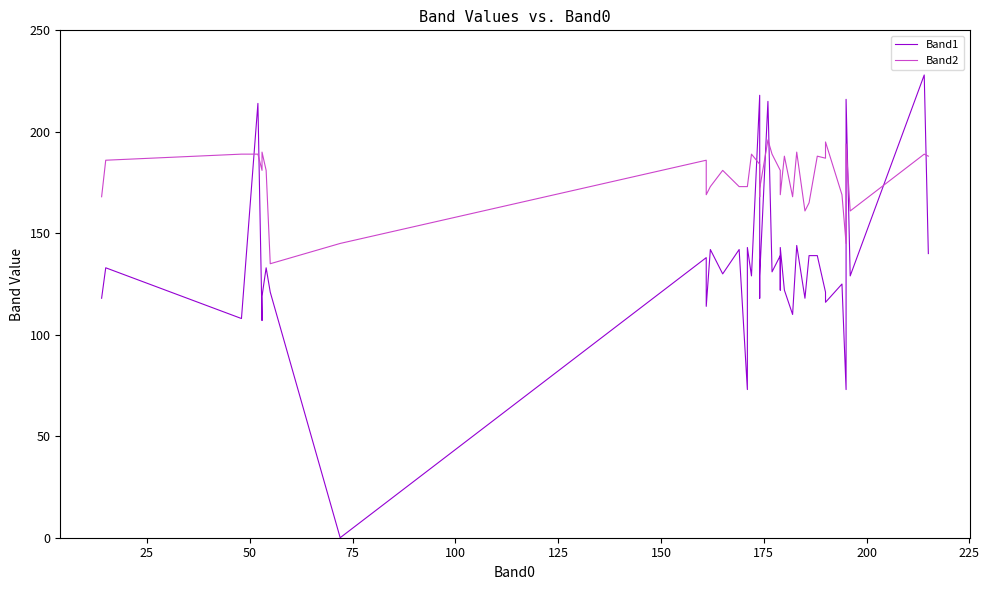

What is the average value of the Band1 series?

133